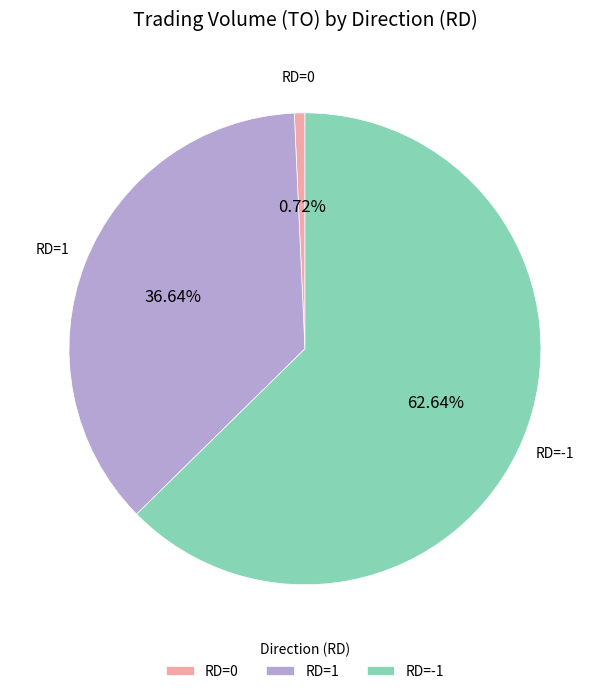

Do RD=-1 and RD=0 together represent more than half of the pie?

Yes